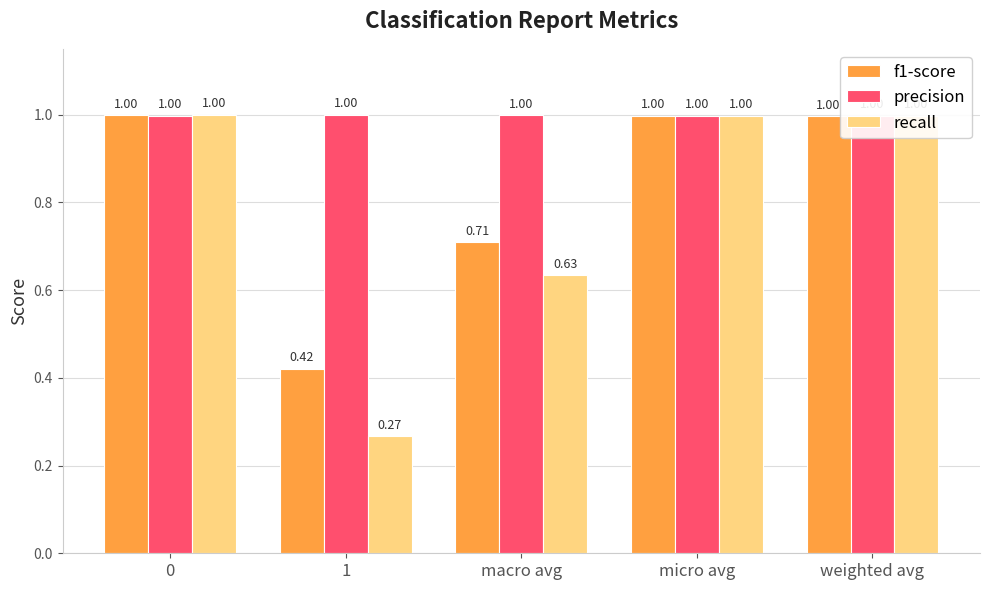

At how many categories does at least one series exceed 0?

5